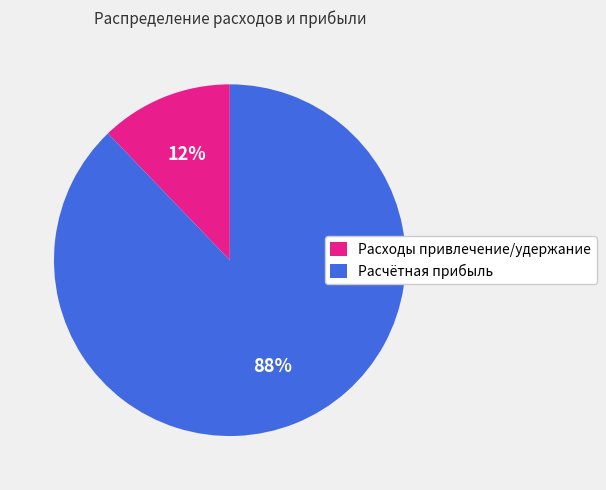

The Расчётная прибыль slice represents 82% of the pie. True or false?

False